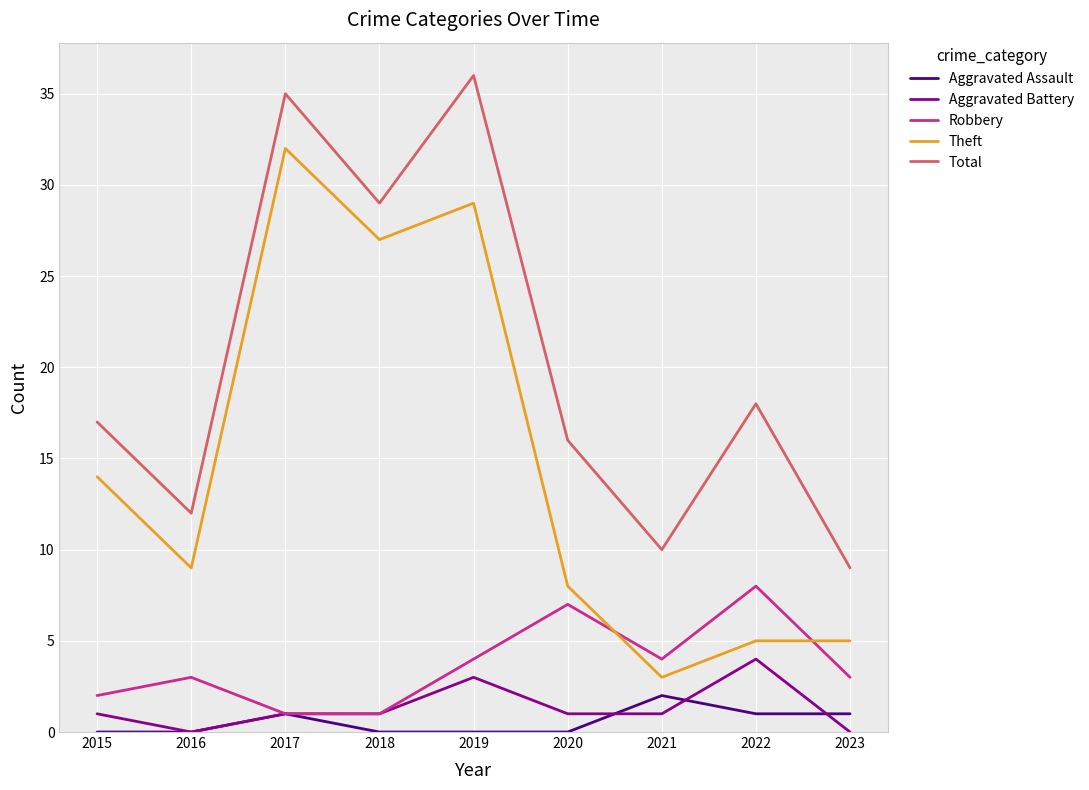

What is the difference between the Aggravated Battery values at 2018 and 2019?

2